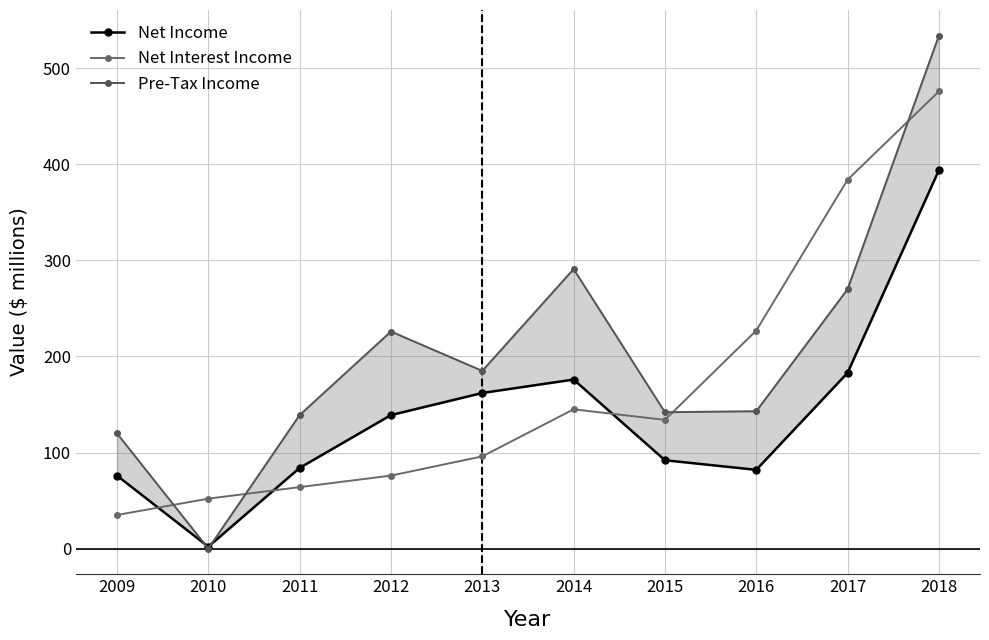

Count the number of categories in the chart.

10